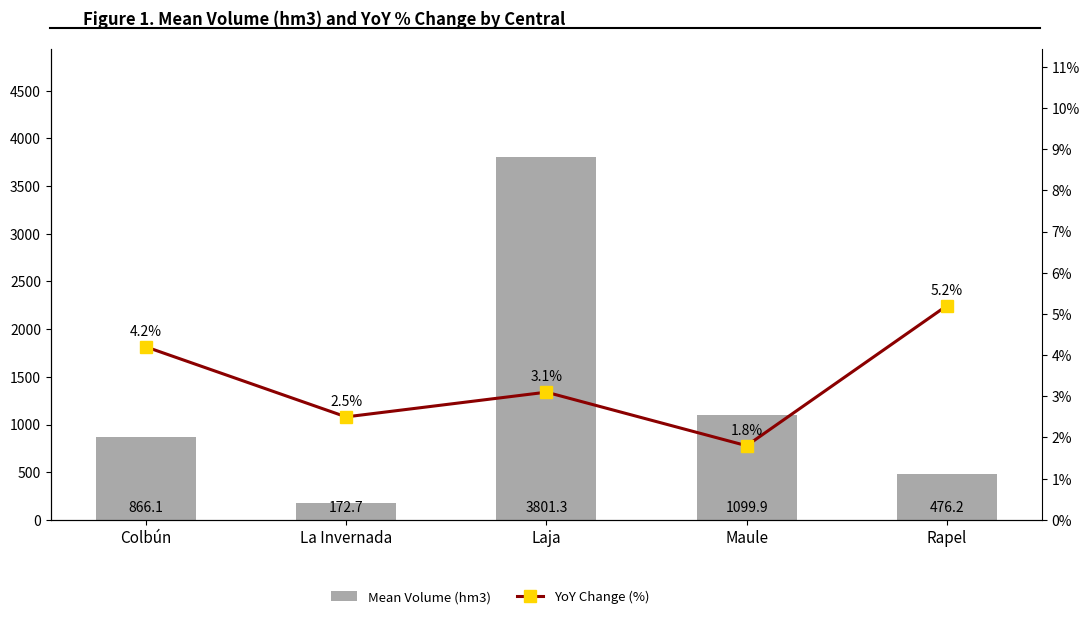

Reading left to right, transcribe all the data shown in this chart.

Mean Volume (hm3): Colbún=866.1	La Invernada=172.7	Laja=3801.3	Maule=1099.9	Rapel=476.2
YoY Change (%): Colbún=4.2	La Invernada=2.5	Laja=3.1	Maule=1.8	Rapel=5.2